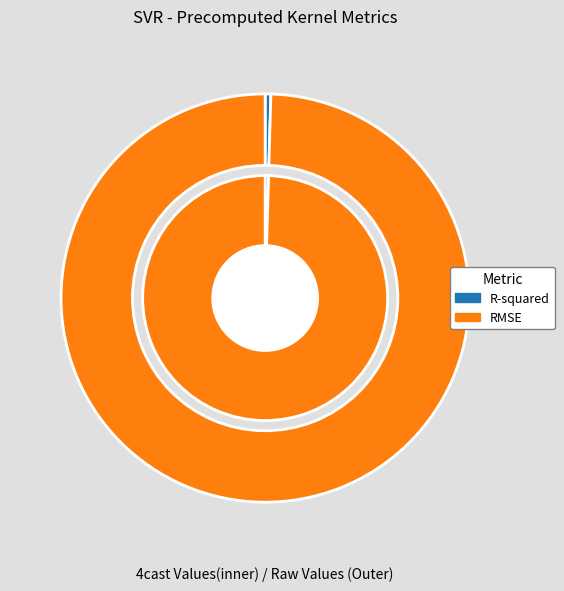

Rank the categories by value from lowest to highest.

R-squared, RMSE